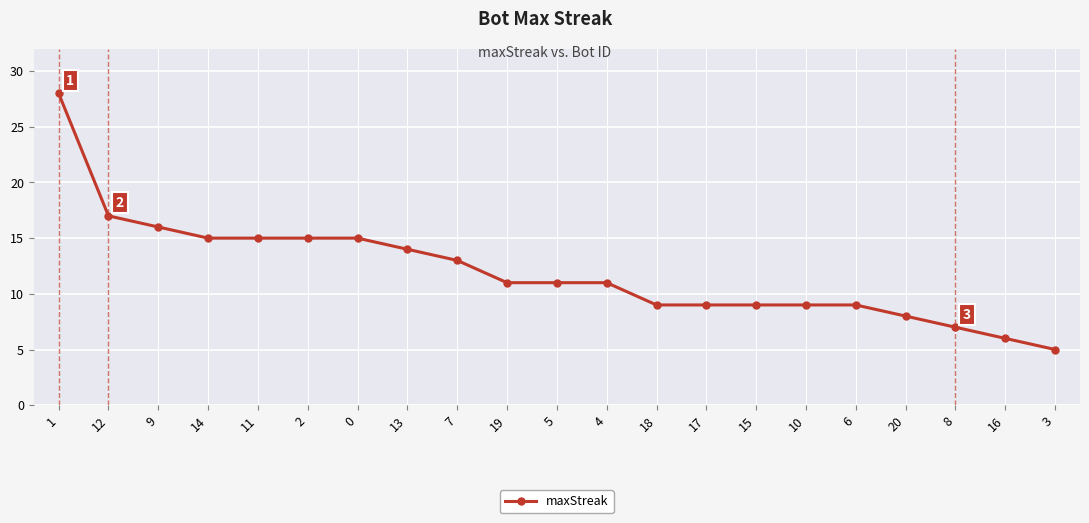

What value does the data have at 2?

15